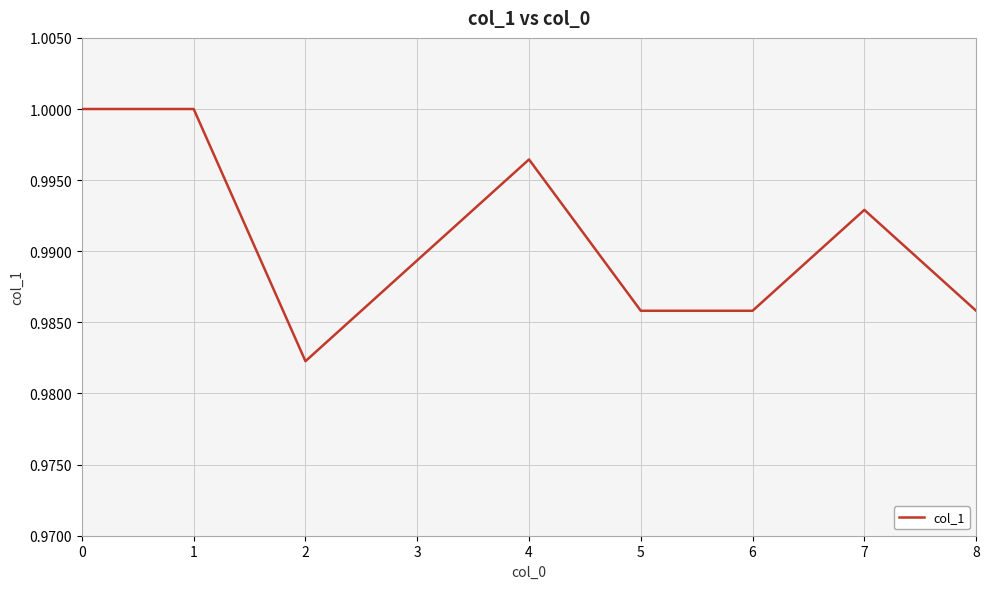

Where is the data nearest to the value 0?

2